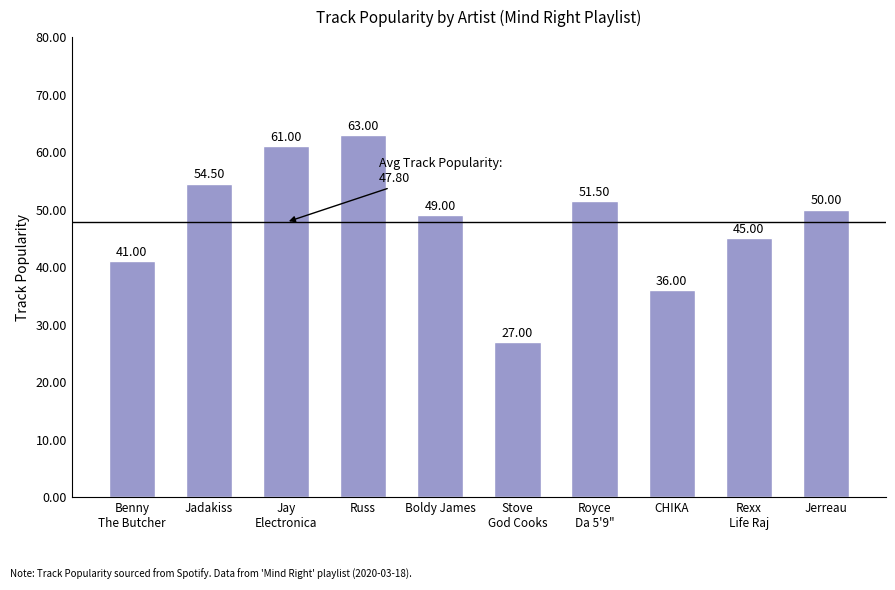

Which category has the highest value across all series?

Russ